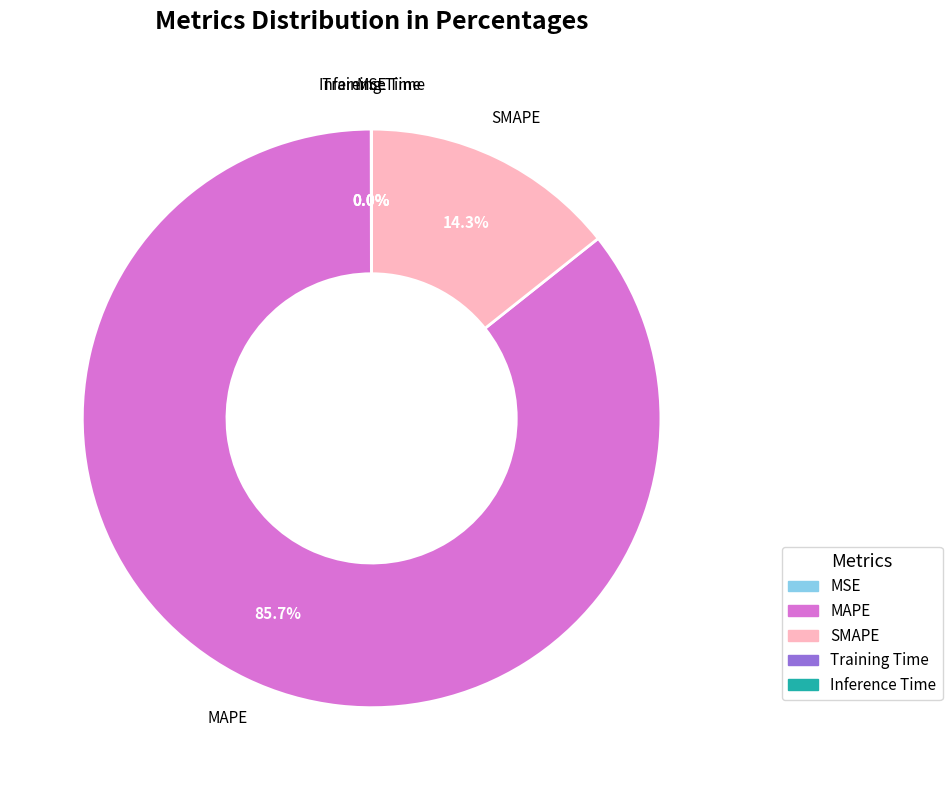

What is the majority slice?

MAPE